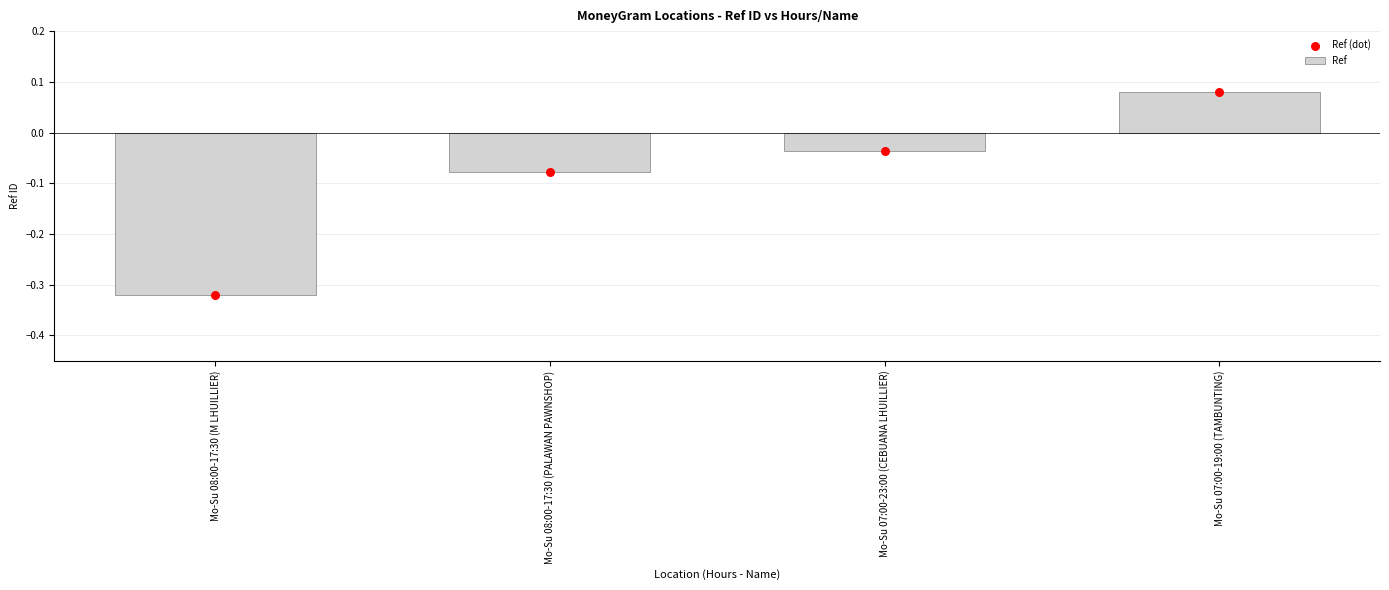

What is the total value across all series at Mo-Su 08:00-17:30 (M LHUILLIER)?

-0.6